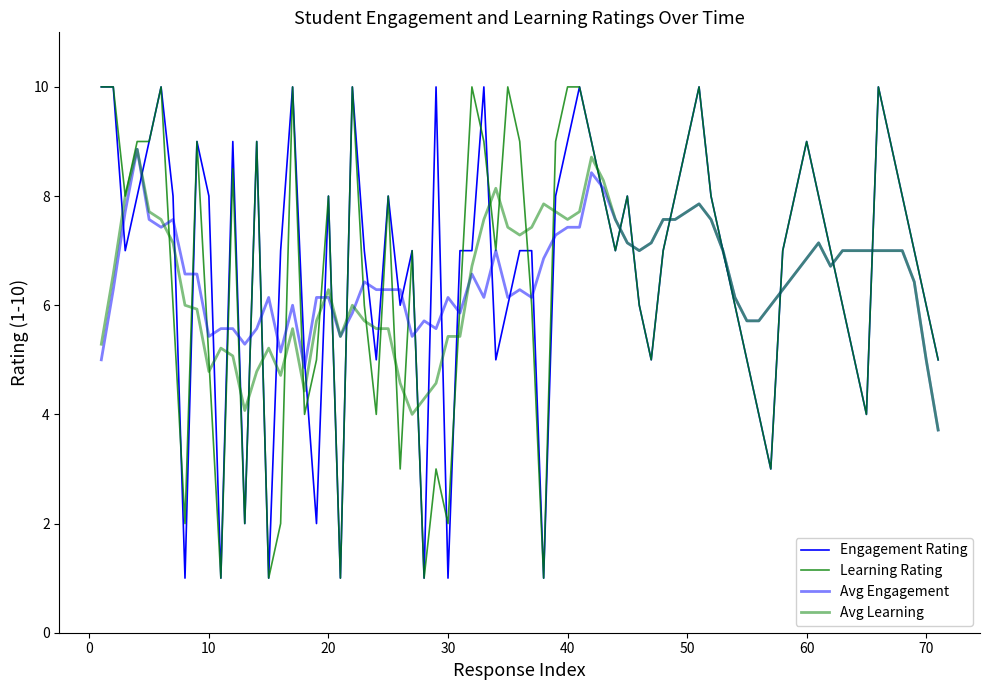

Does the chart have visible grid lines?

No